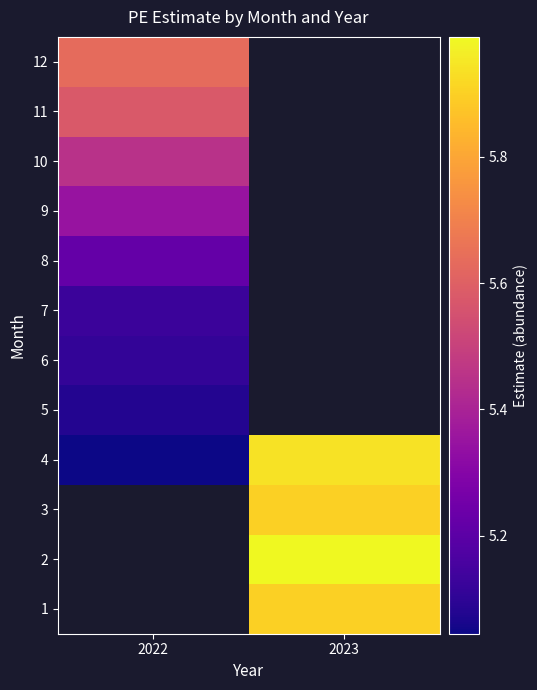

How many series are shown in this chart?

12